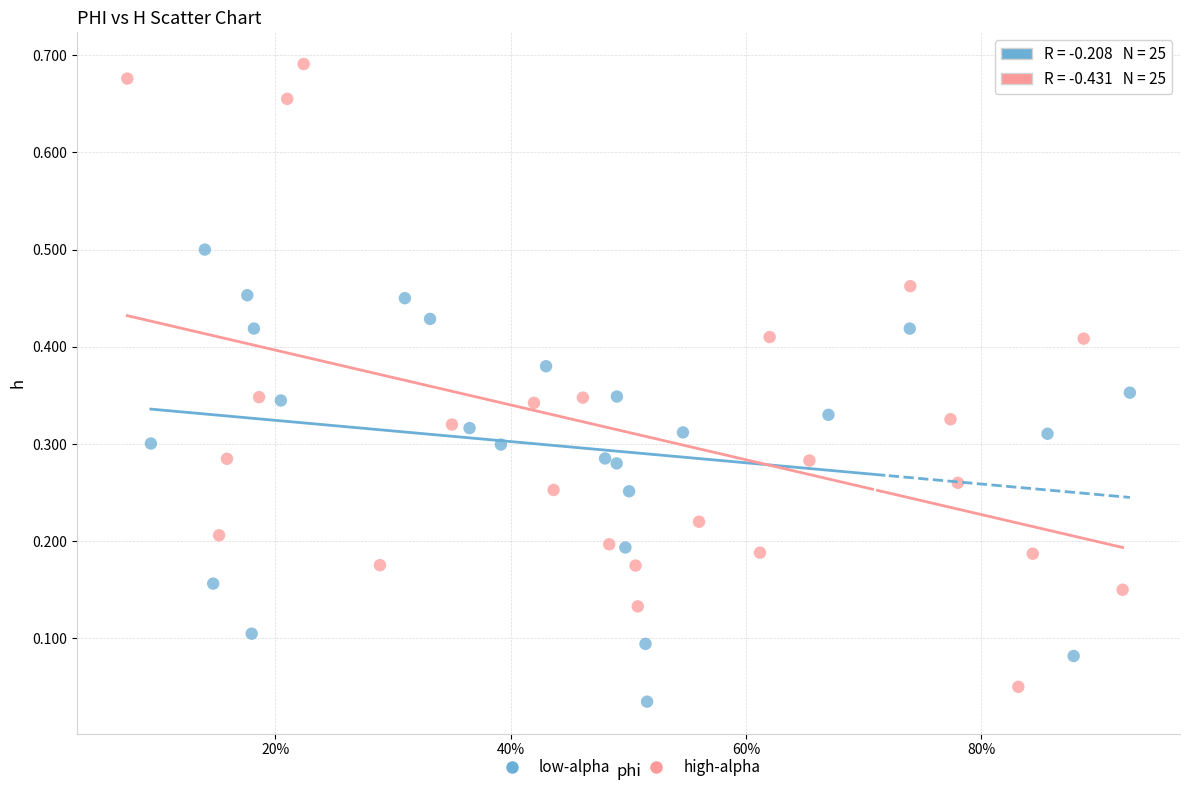

Which series has the largest Y range (max minus min)?

high-alpha